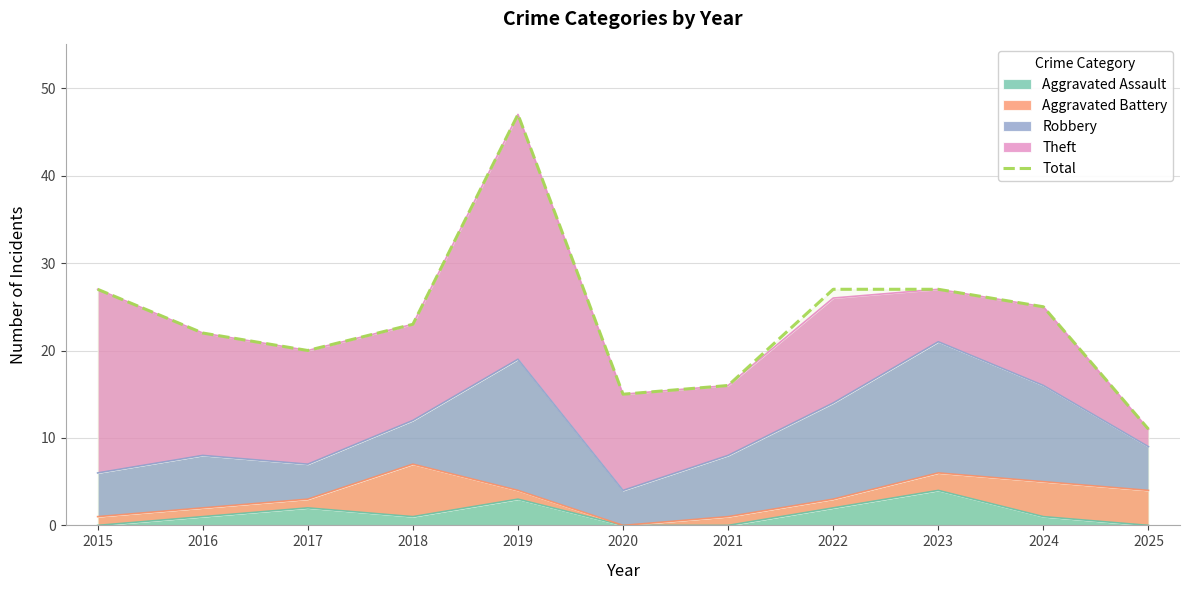

Count the number of values greater than 23.

5